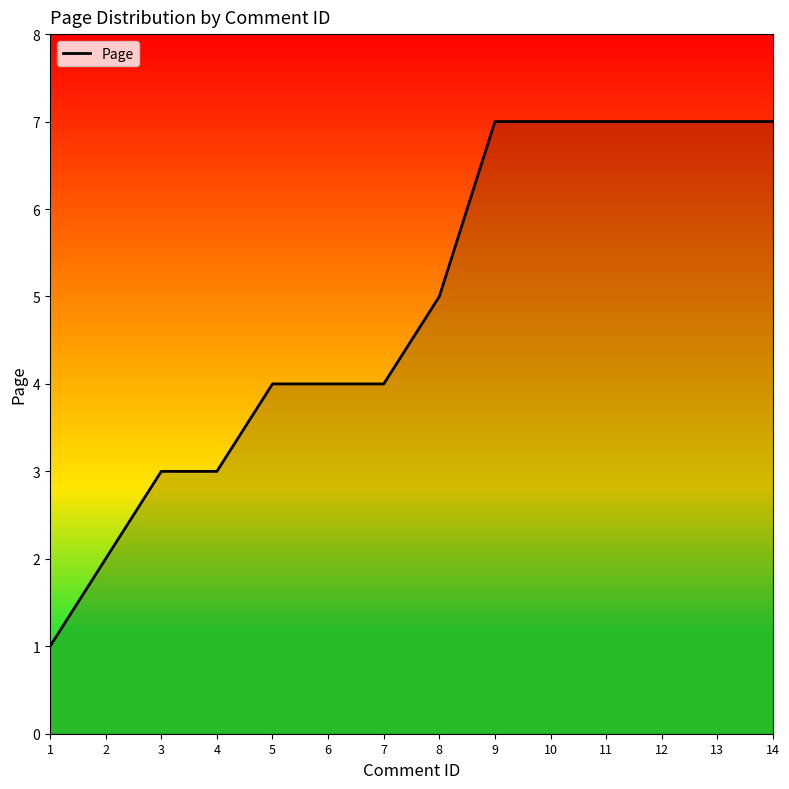

How many values are between 3 and 7?

12